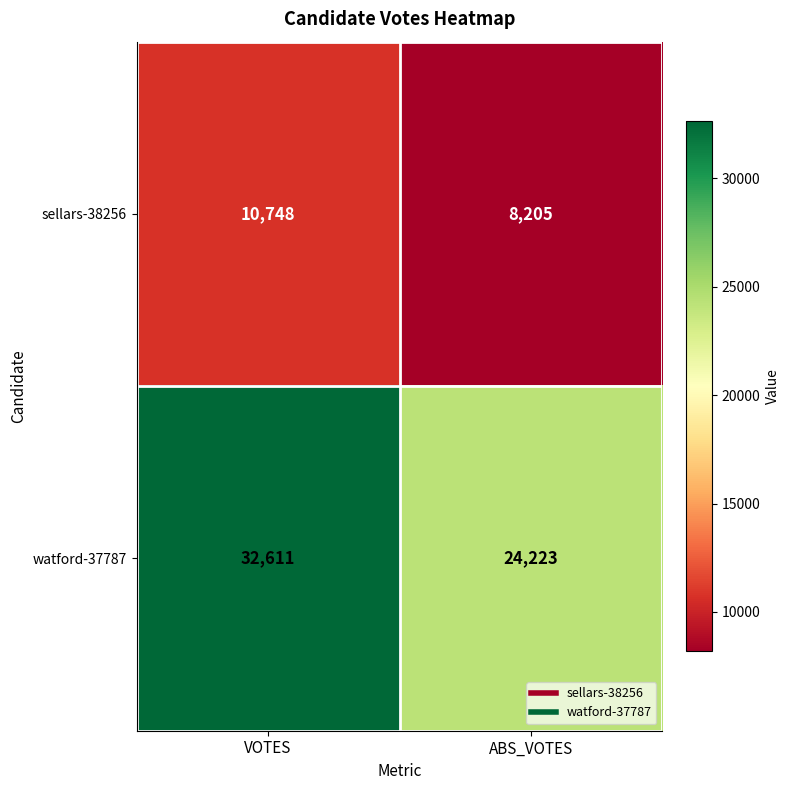

Which category has the lowest value in the sellars-38256 series?

ABS_VOTES